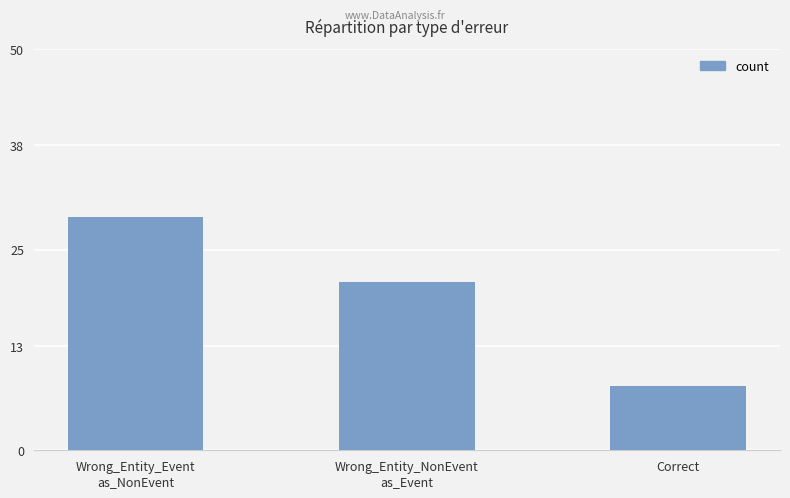

Reading left to right, extract all data points from this chart.

29	21	8